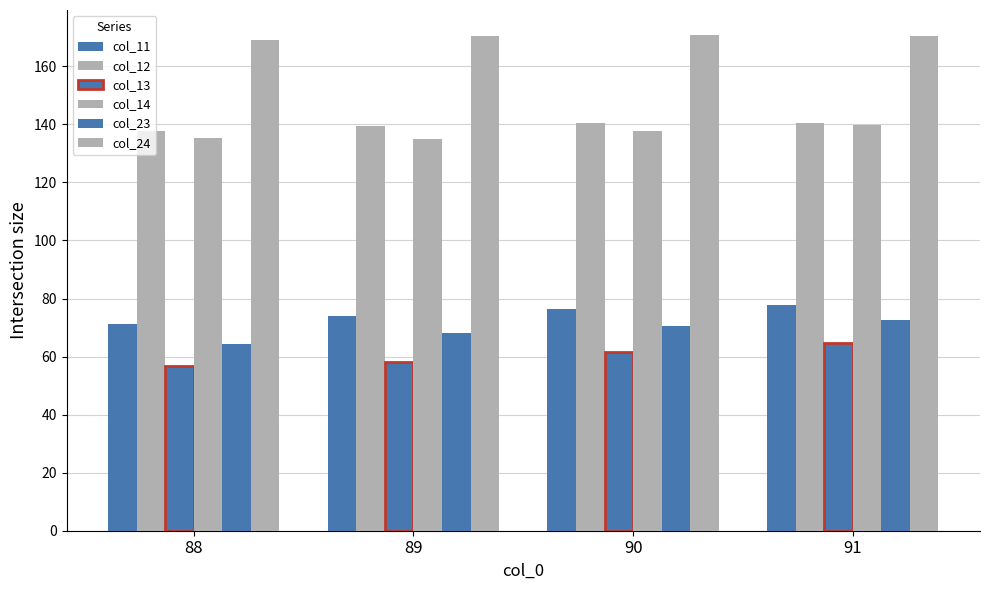

How many values in the col_13 series exceed 61?

2